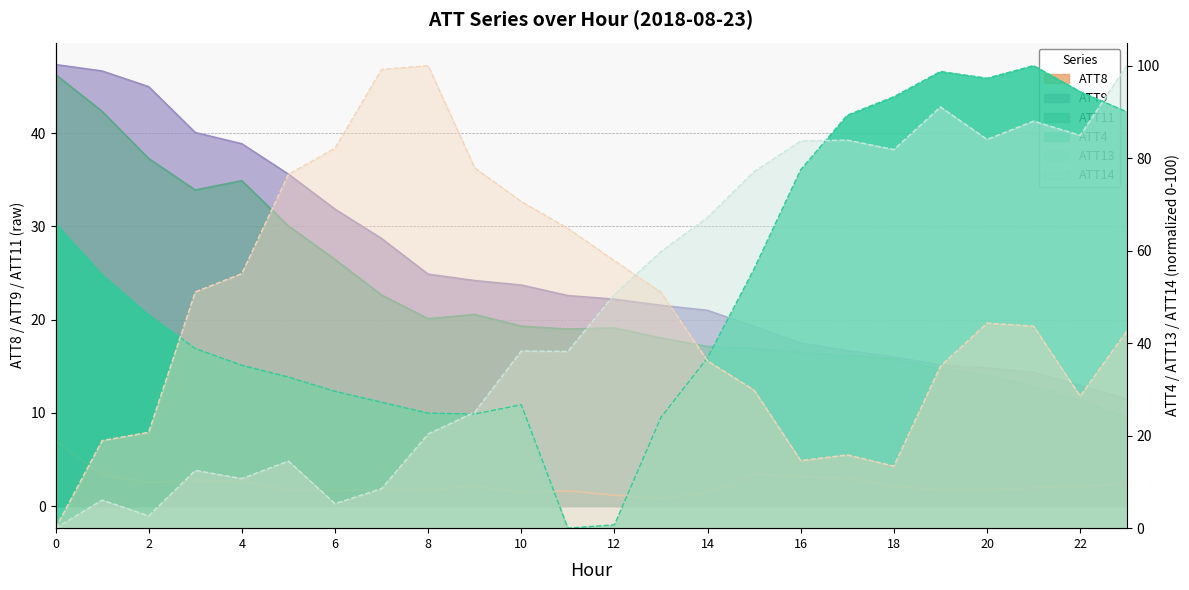

The ATT9 series shows 11.5 at 23. True or false?

True